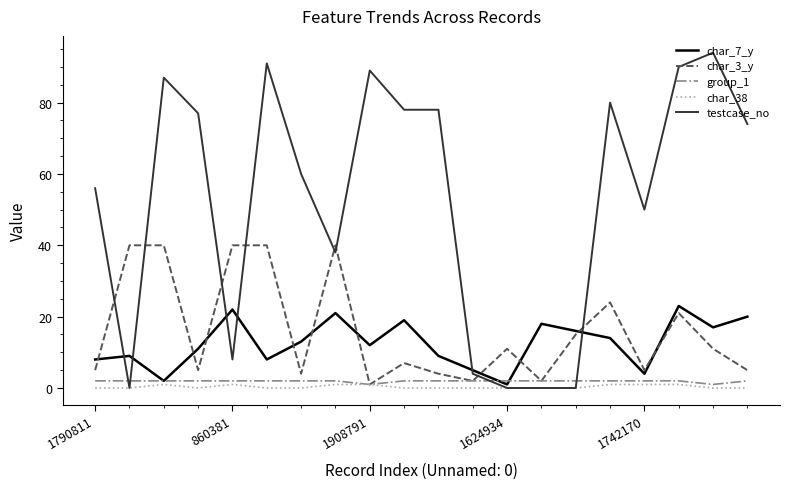

True or false: char_3_y and testcase_no cross at least once.

True